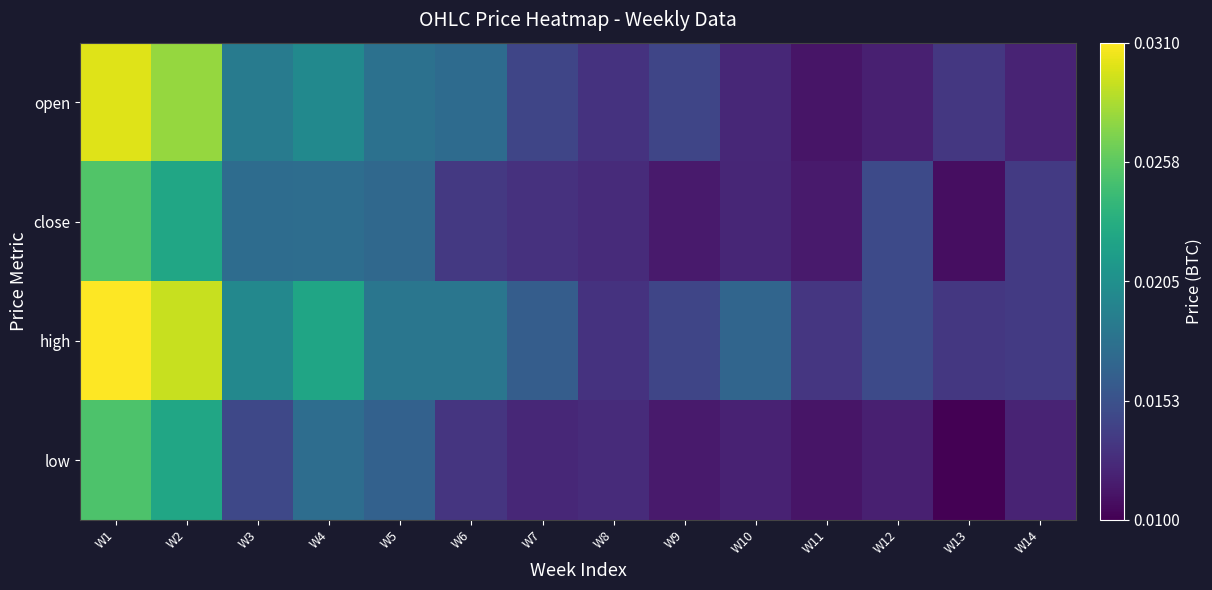

List the series in order of their overall mean, highest first.

high, open, close, low